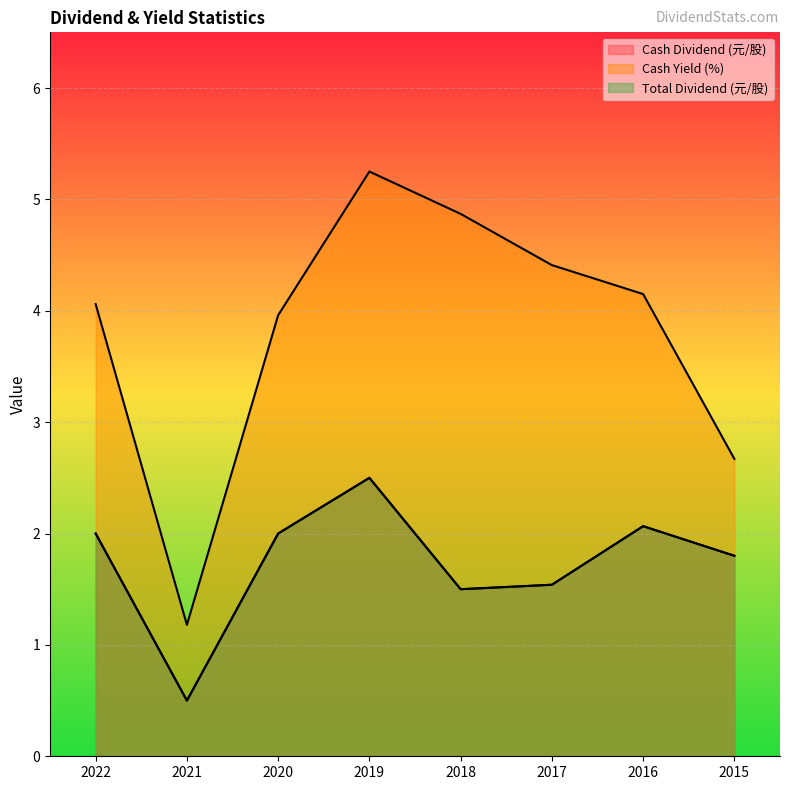

True or false: Cash Yield (%) has more than 1 interior local peaks.

False